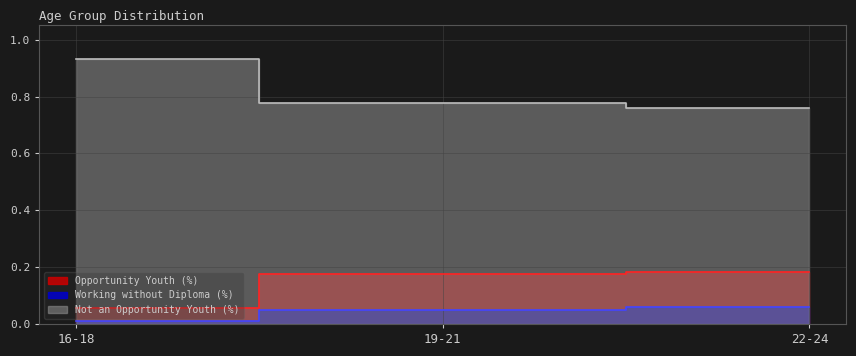

What are all the series names shown in the legend?

Opportunity Youth (%), Working without Diploma (%), Not an Opportunity Youth (%)